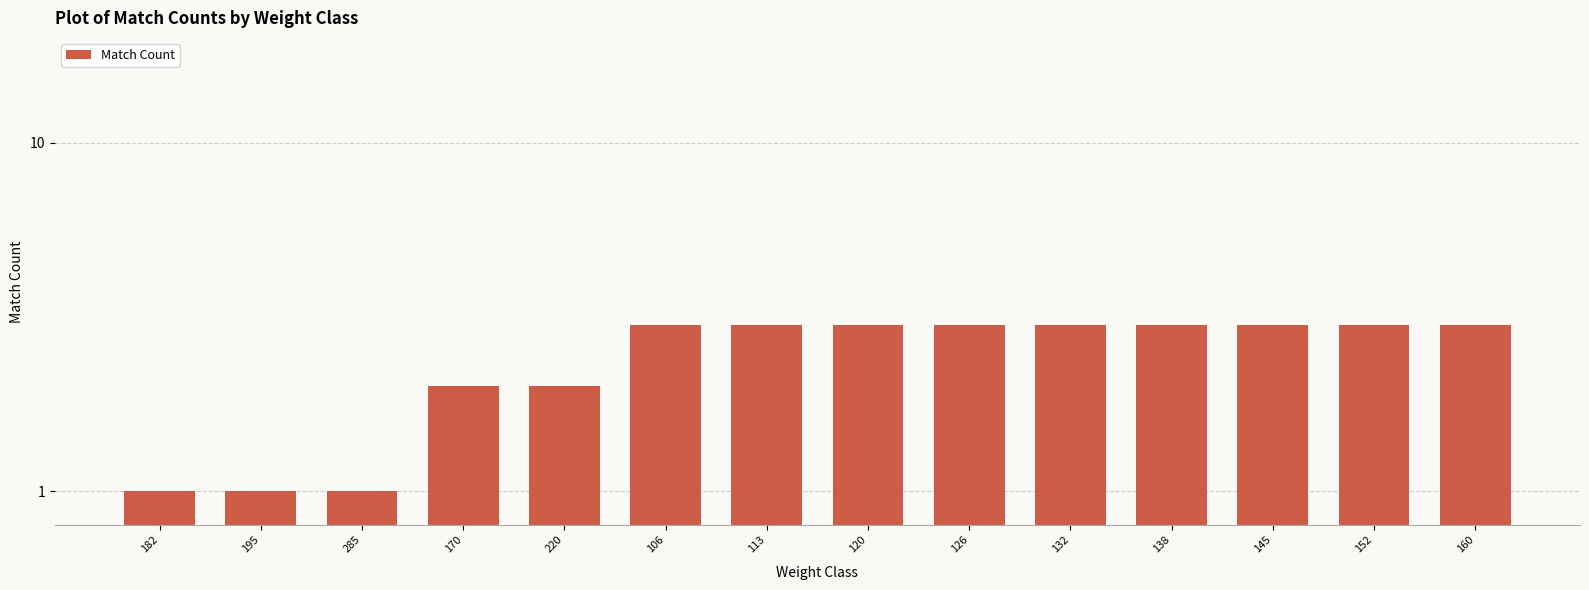

Does the chart contain stacked bars?

No